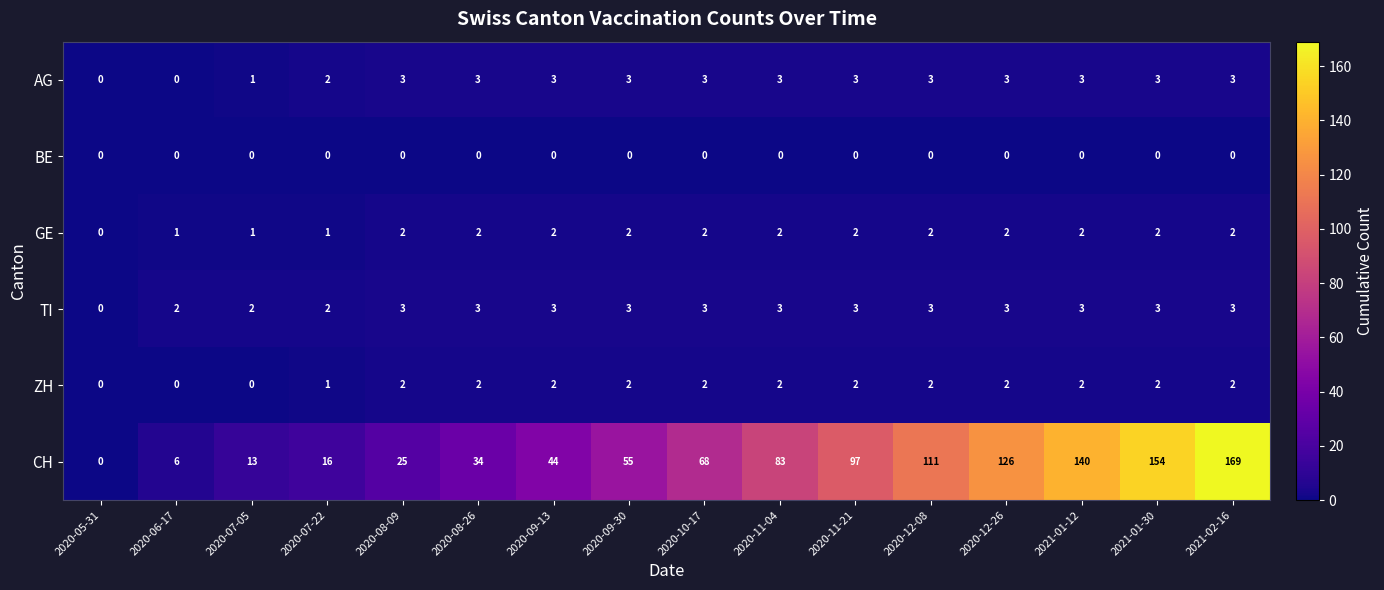

What is the sum of all AG values?

39